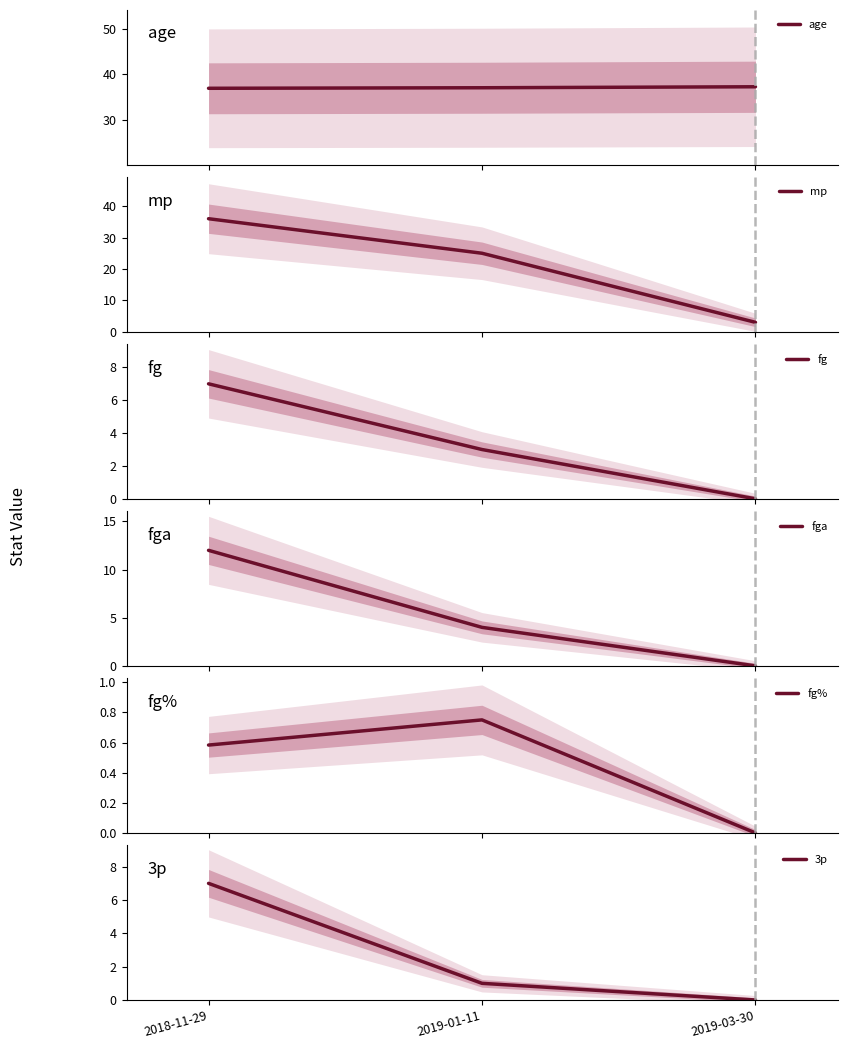

At which category does the chart reach its minimum across all series?

2019-03-30